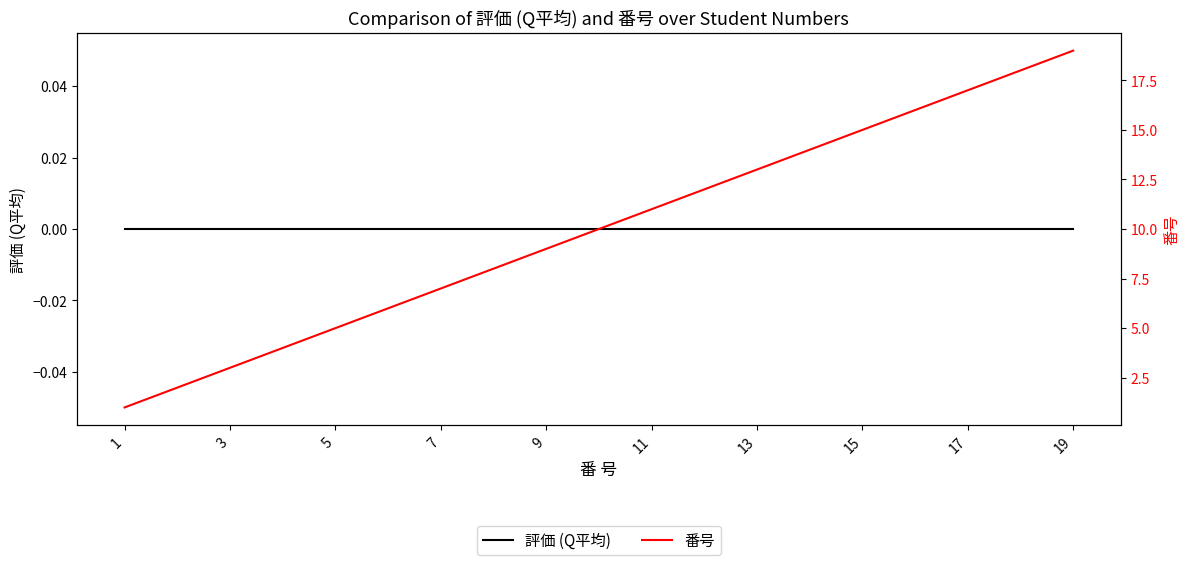

Rank the series at 15 from highest to lowest value.

番号, 評価 (Q平均)